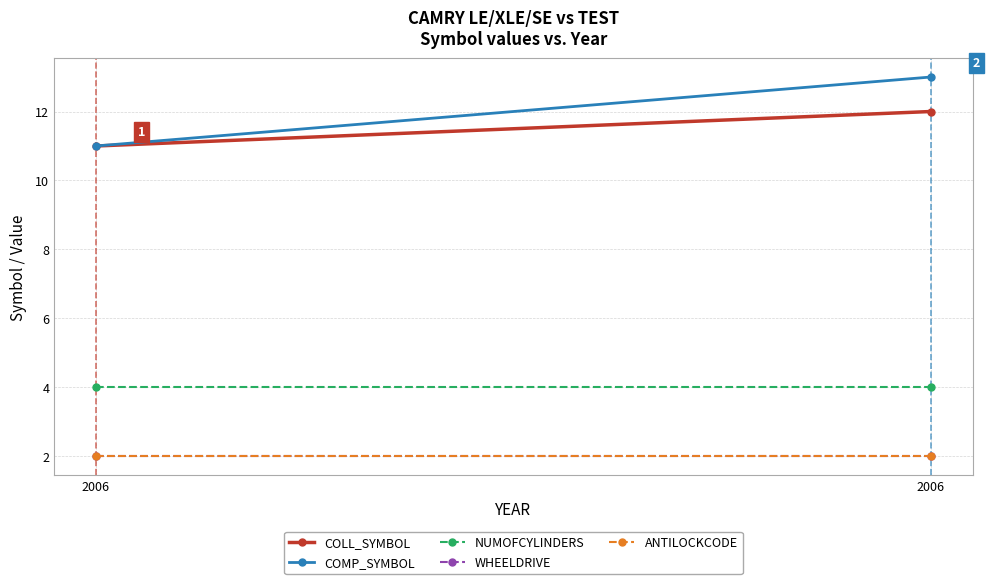

The WHEELDRIVE series shows 1 at 2006. True or false?

False